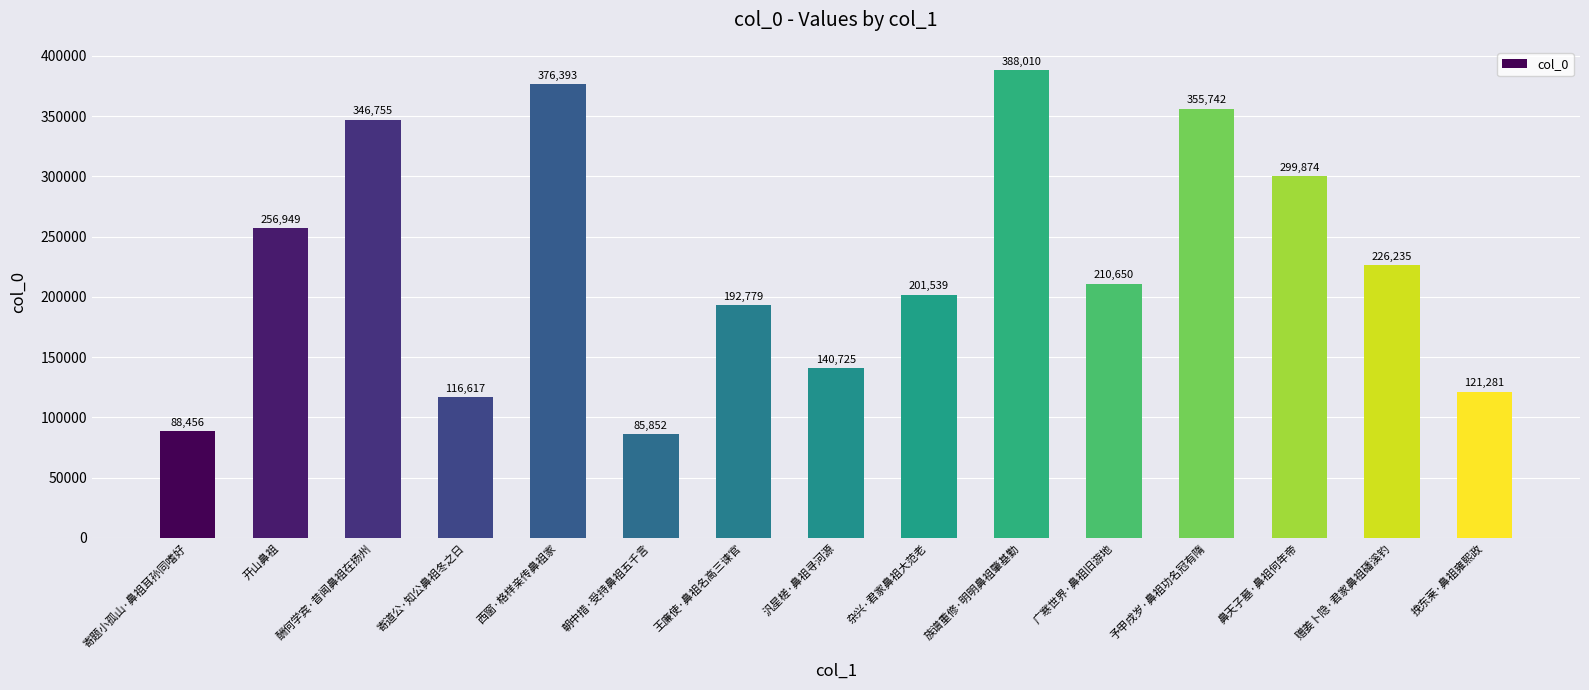

The value at 挽东莱·鼻祖雍熙政 is 121281. True or false?

True